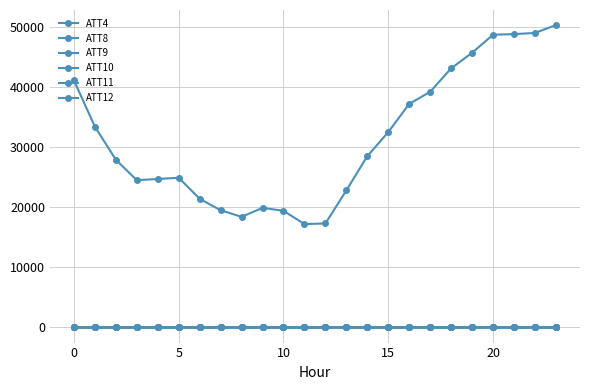

What is the label of the 19th point from the left?

18